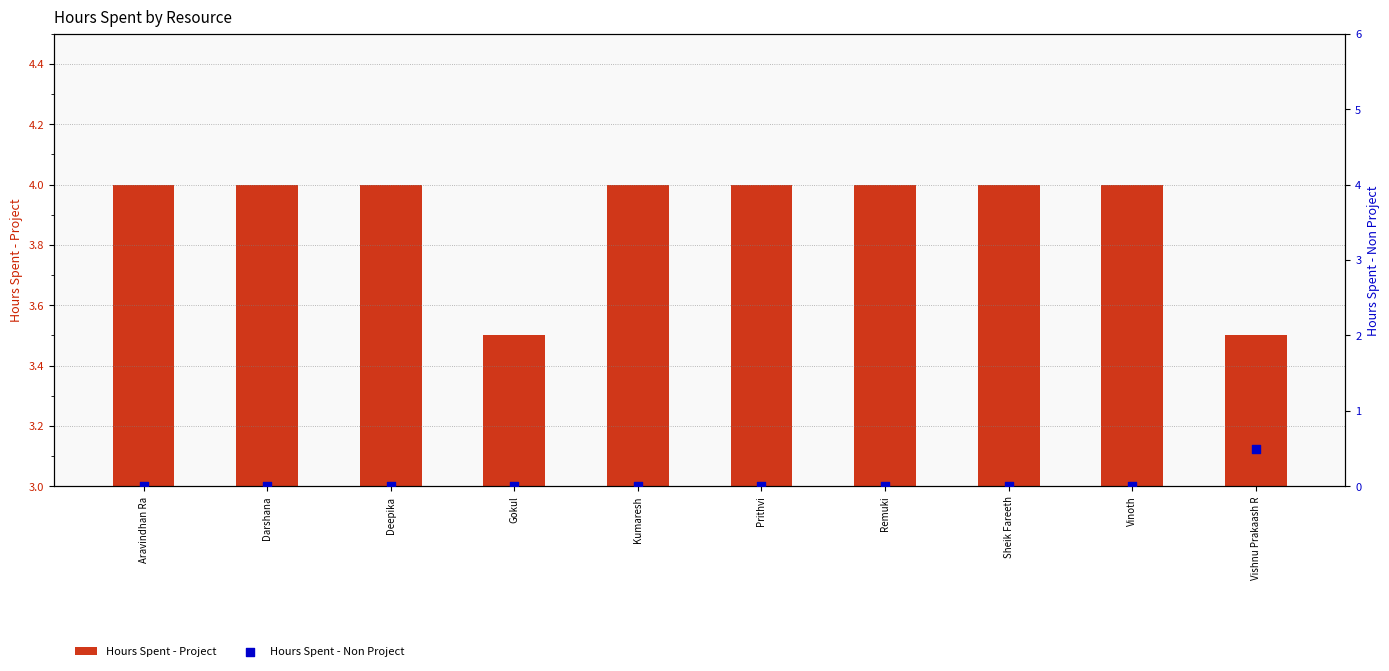

At how many categories does at least one series exceed 3?

10